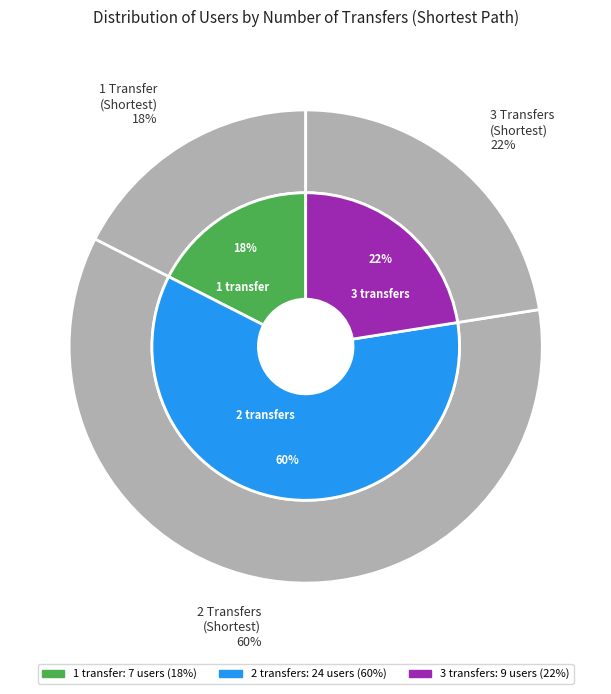

Which slice is the smallest?

1 transfer